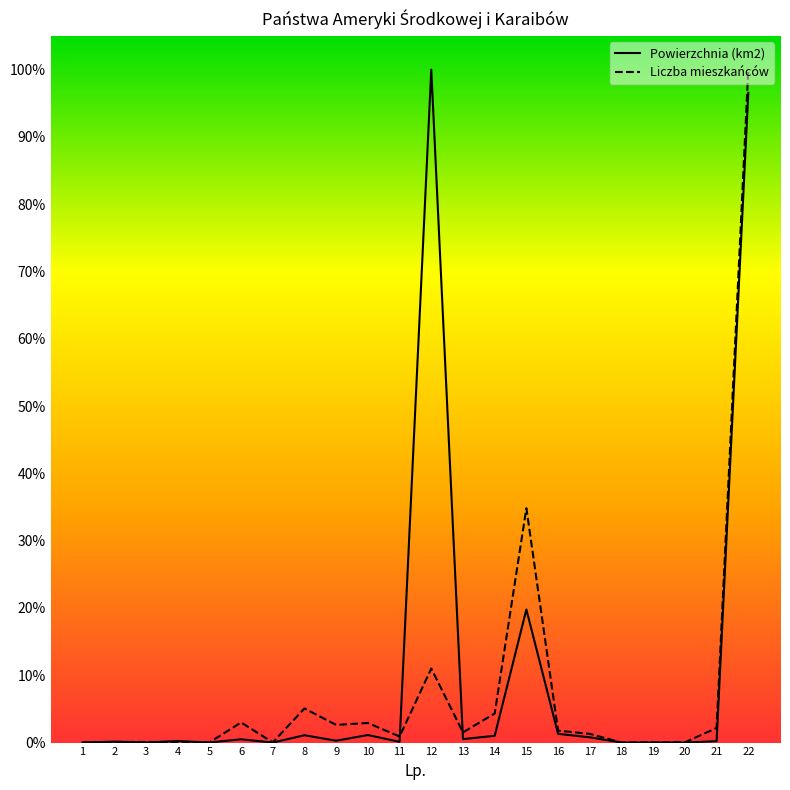

True or false: Powierzchnia (km2) has a value of 58.2 at 12.

False